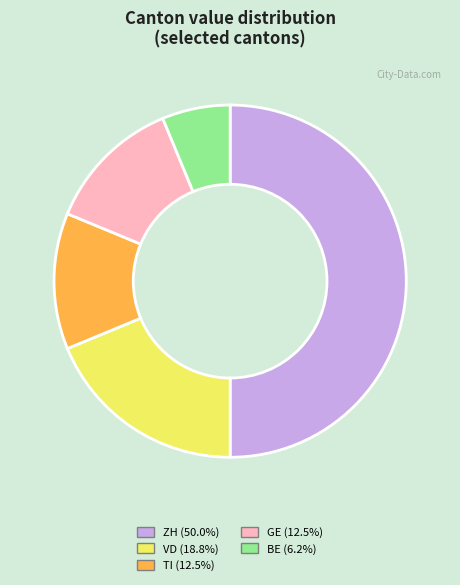

Which category has the biggest portion of the pie?

ZH